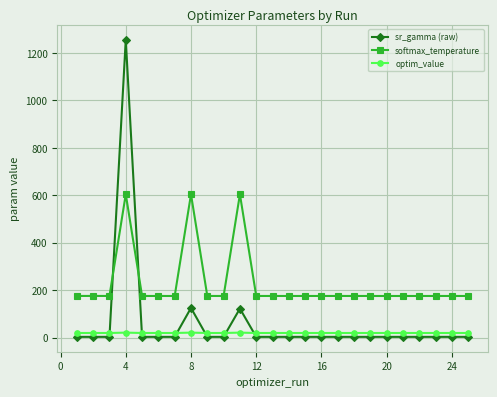

How many times do optim_value and sr_gamma (raw) cross each other?

6